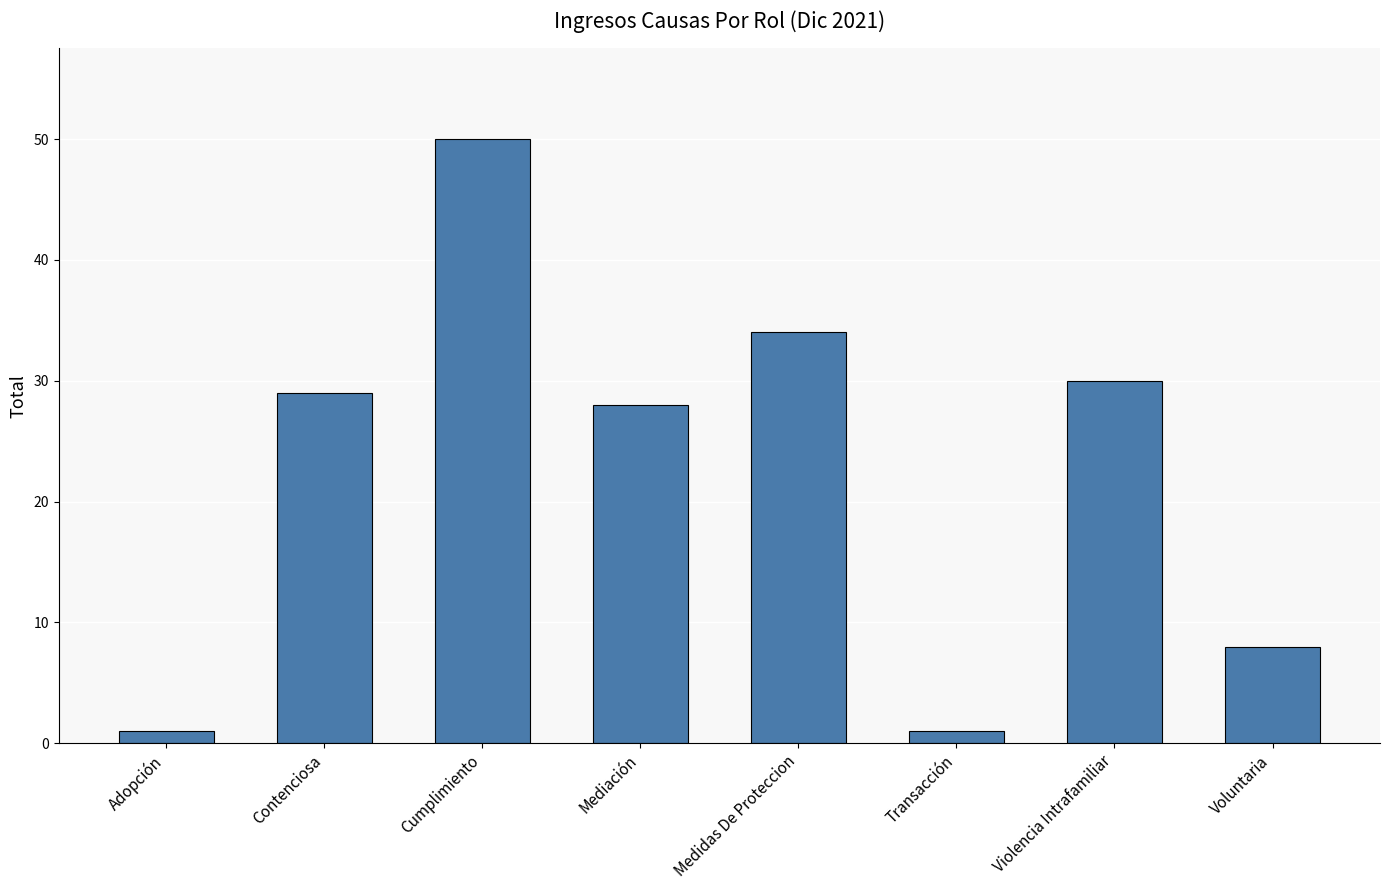

What is the smallest value displayed?

1